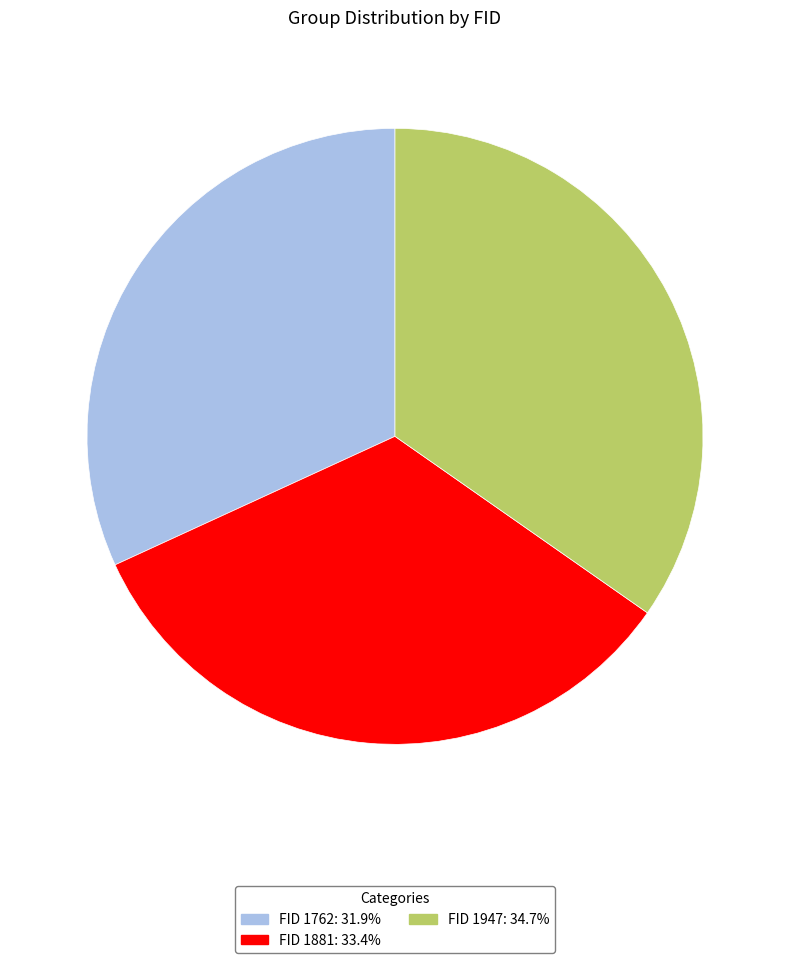

Is there any slice that represents more than half of the pie?

No